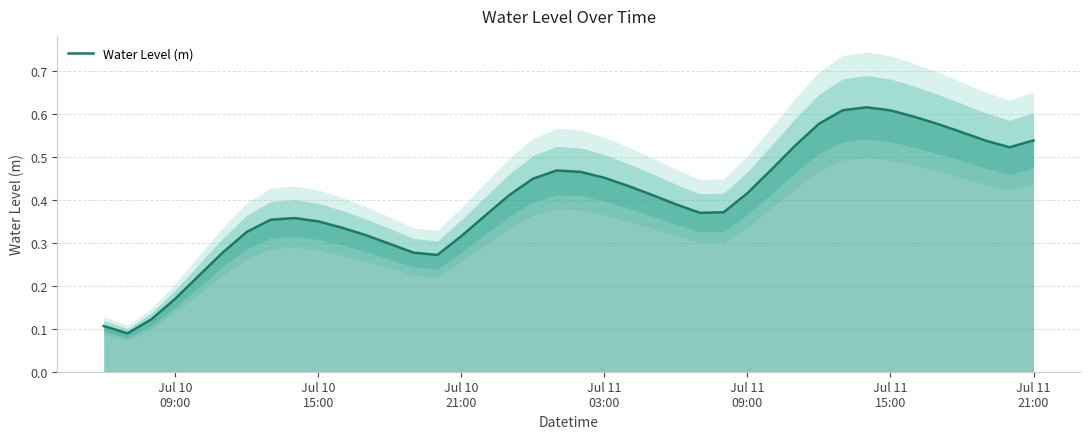

What is the sum of all values?

15.9